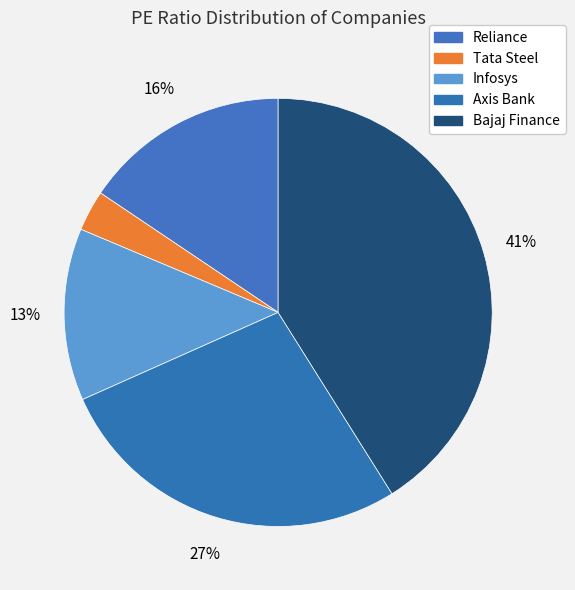

Does Tata Steel account for over 50% of the chart?

No